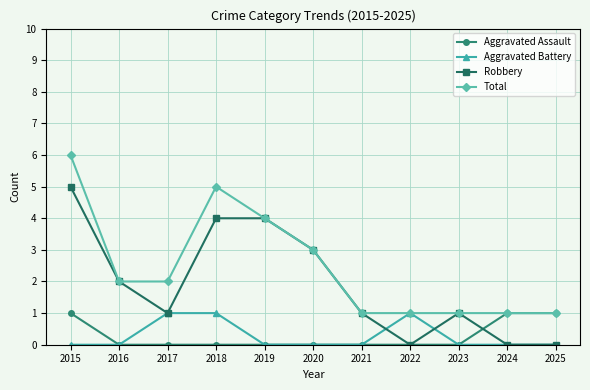

Between 2015 and 2020, which series saw the biggest shift?

Total